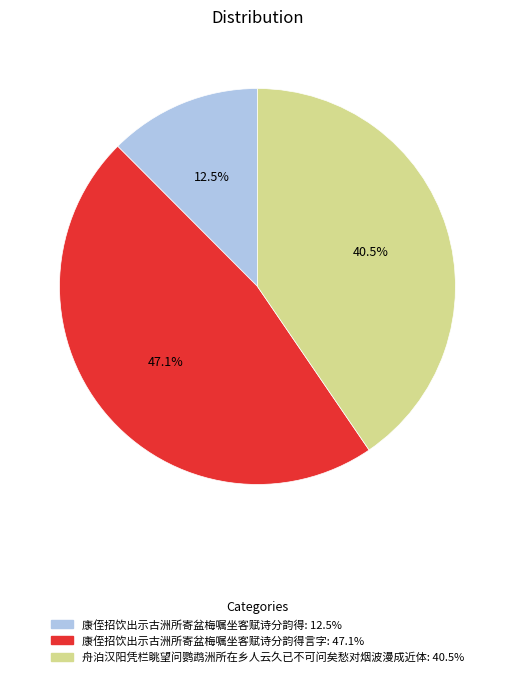

Is there a majority slice in this chart?

No